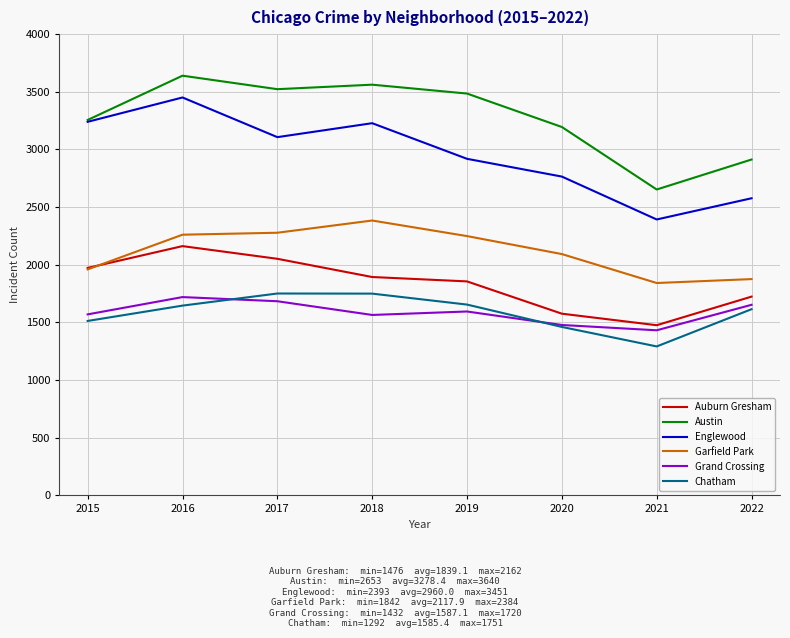

What is the difference between the Garfield Park values at 2017 and 2020?

185